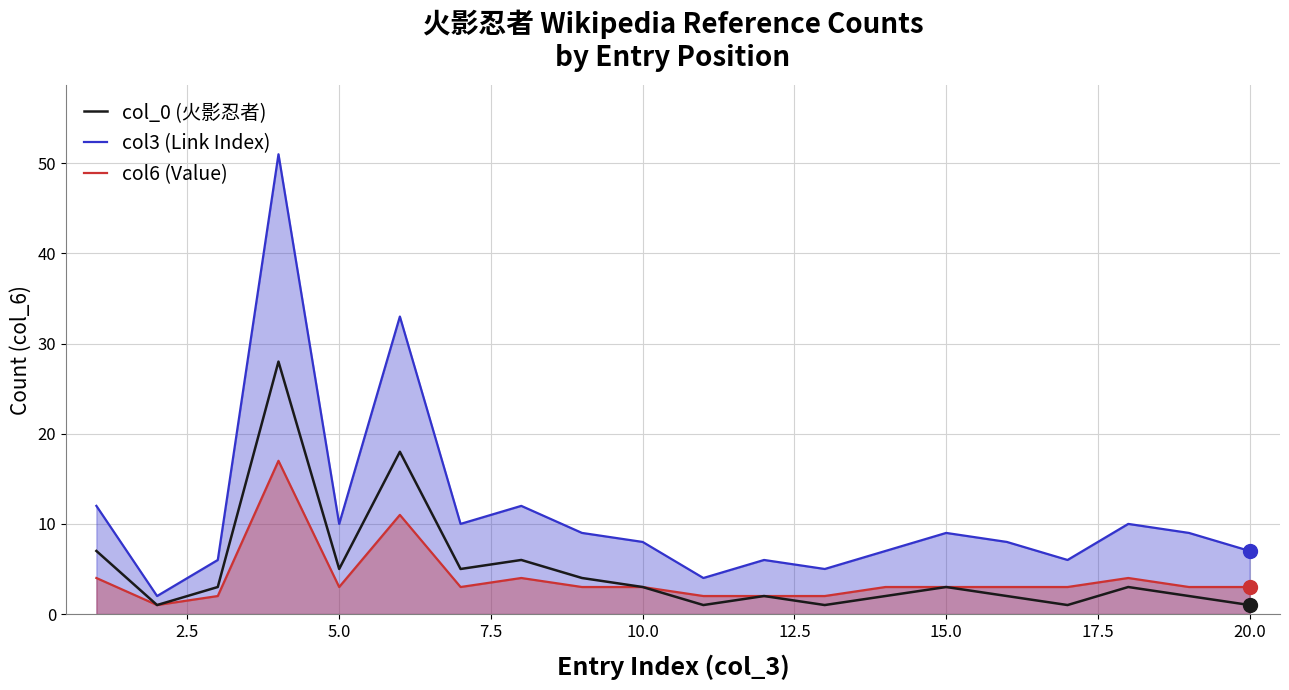

Which series has the widest spread of values?

col3 (Link Index)